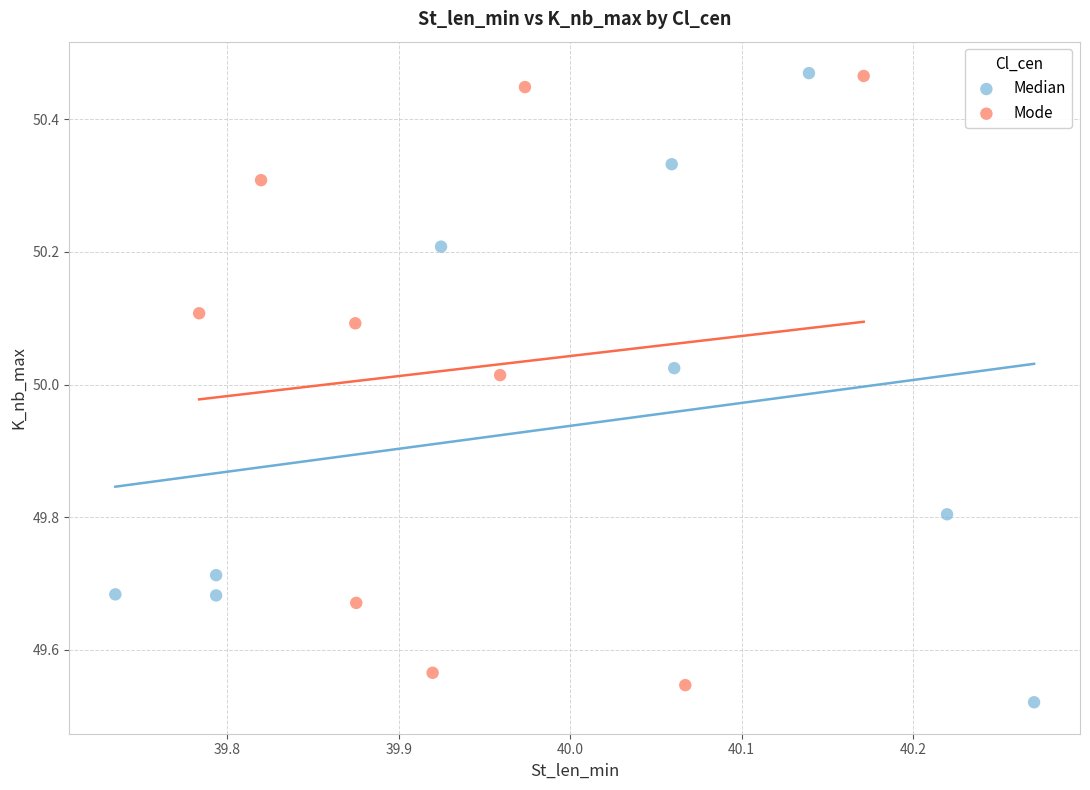

What are all the series names shown in the legend?

Median, Mode